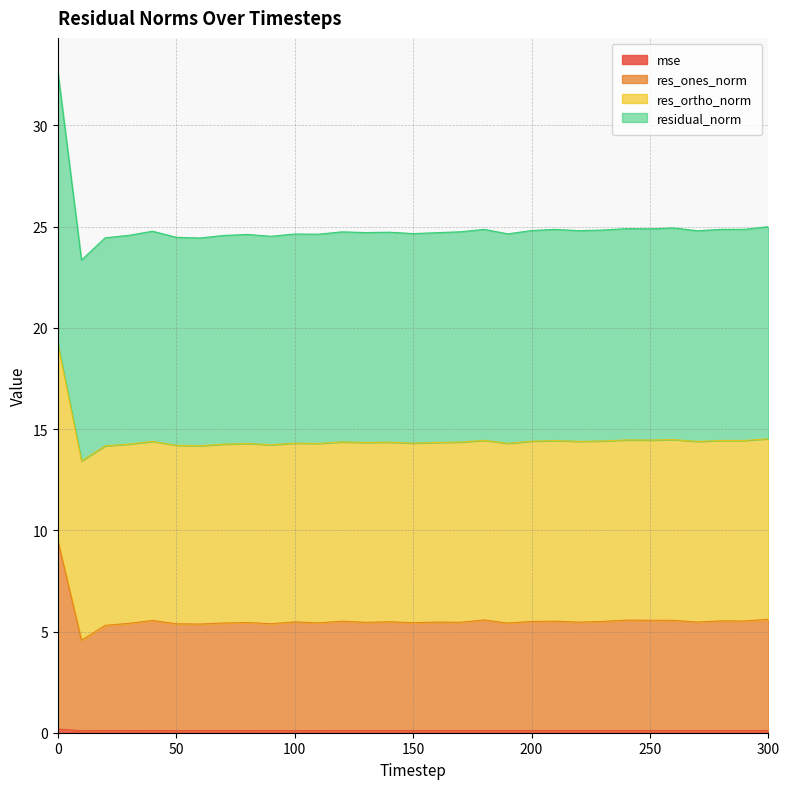

True or false: res_ones_norm has more than 2 interior local peaks.

True